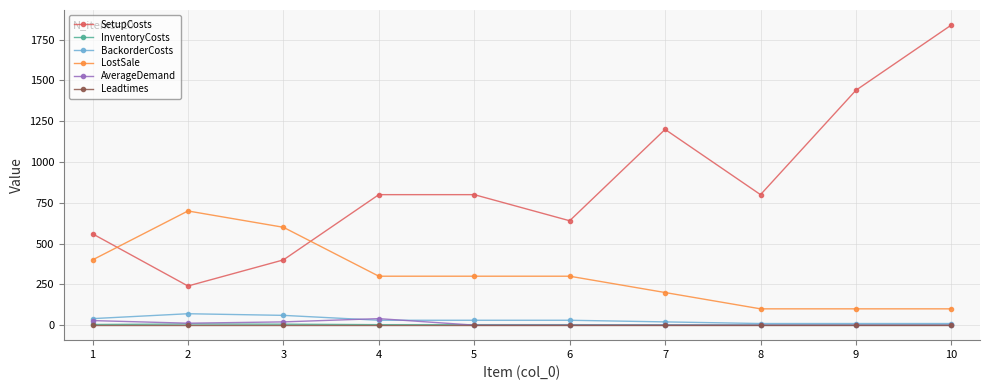

What is the greatest value displayed?

1840